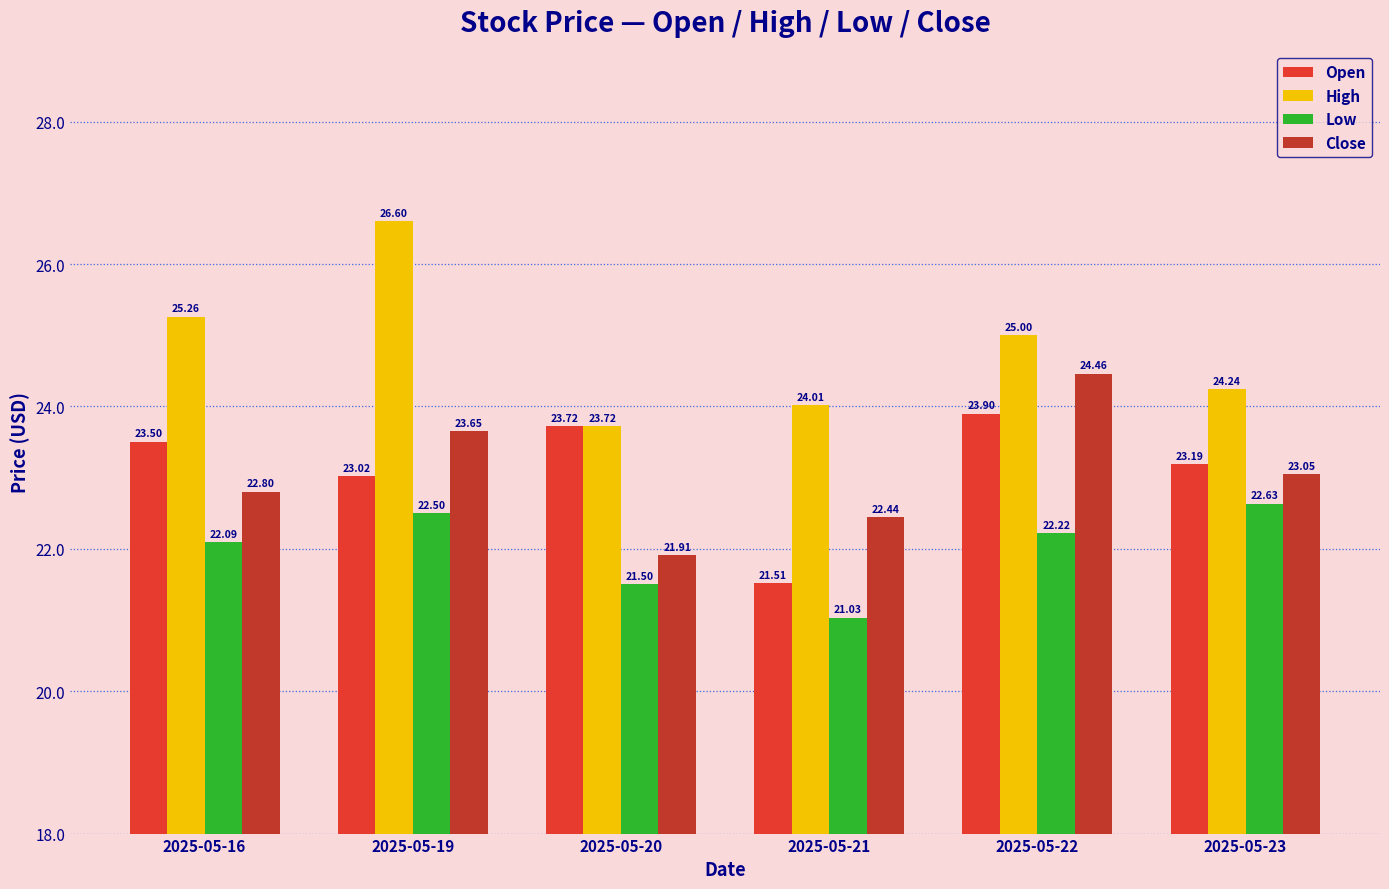

What is the sum of all Open values?

138.8